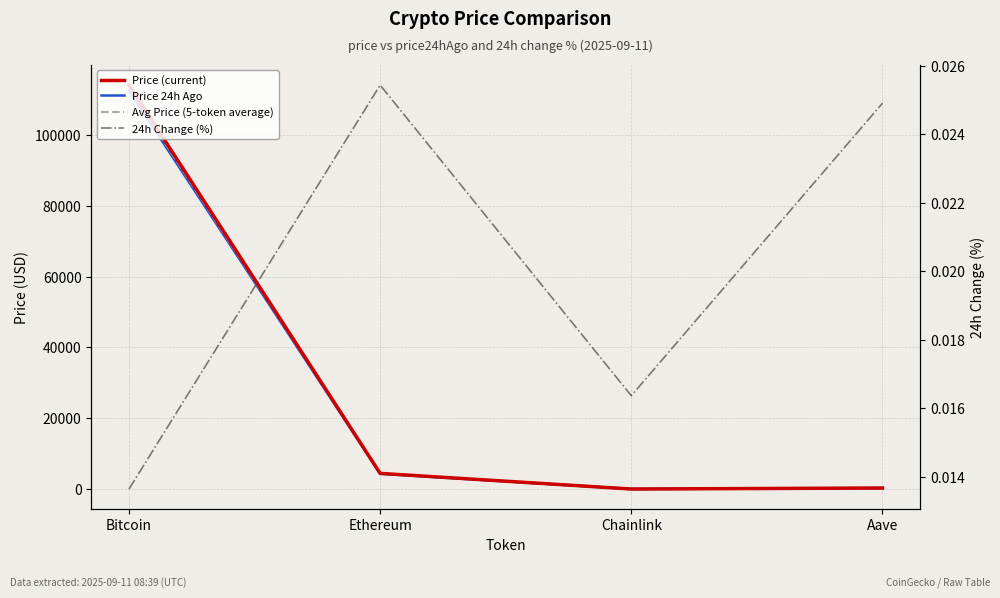

What position from the right is Aave?

1